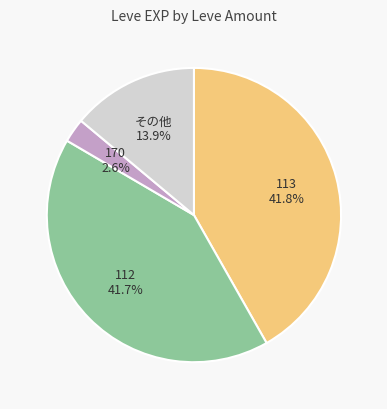

Approximately how many times larger is the value at 112 compared to その他?

3.0